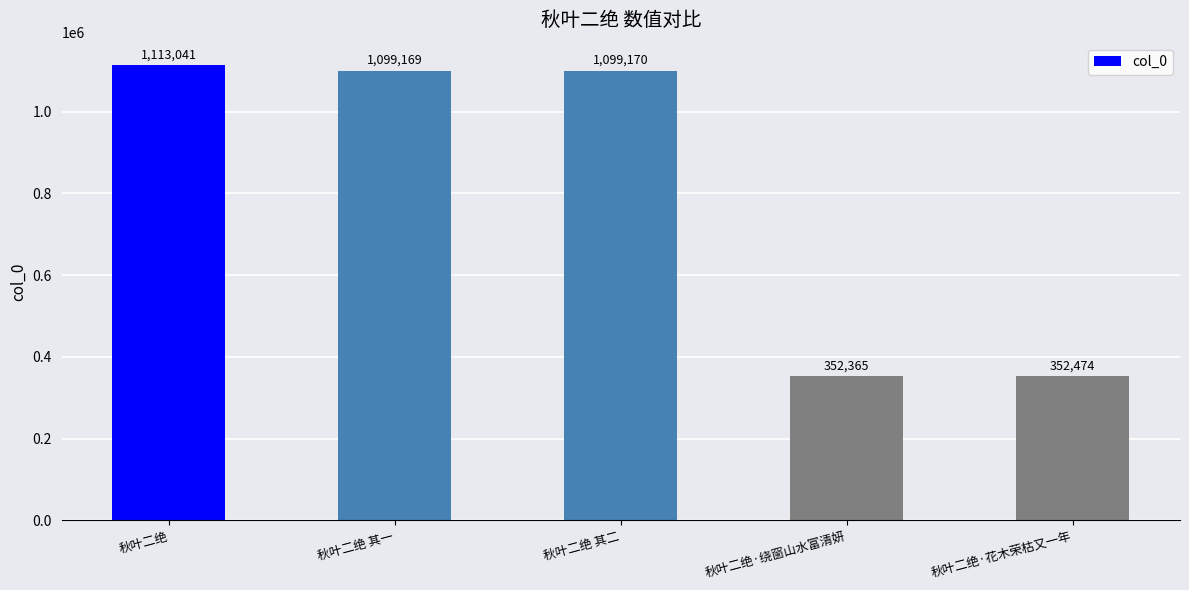

Reading left to right, transcribe all the data shown in this chart.

1113041	1099169	1099170	352365	352474